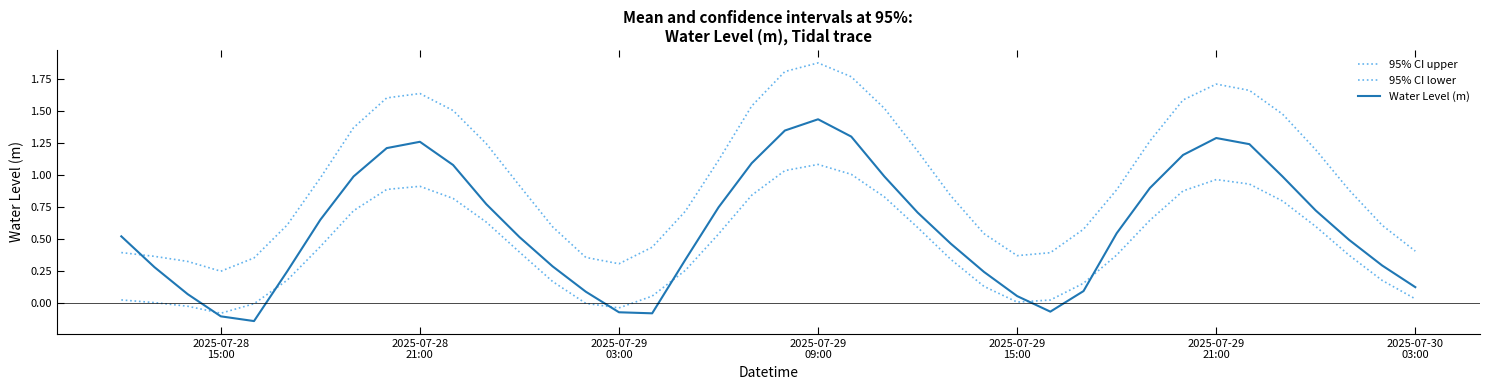

Rank the series by their maximum value, from lowest to highest.

95% CI lower, Water Level (m), 95% CI upper